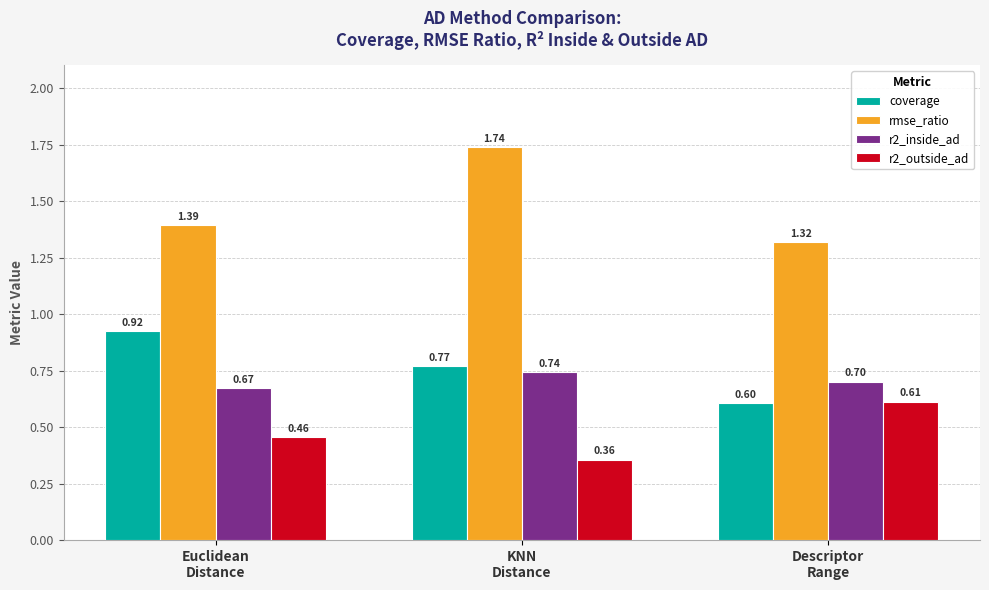

How many groups of bars are there?

3